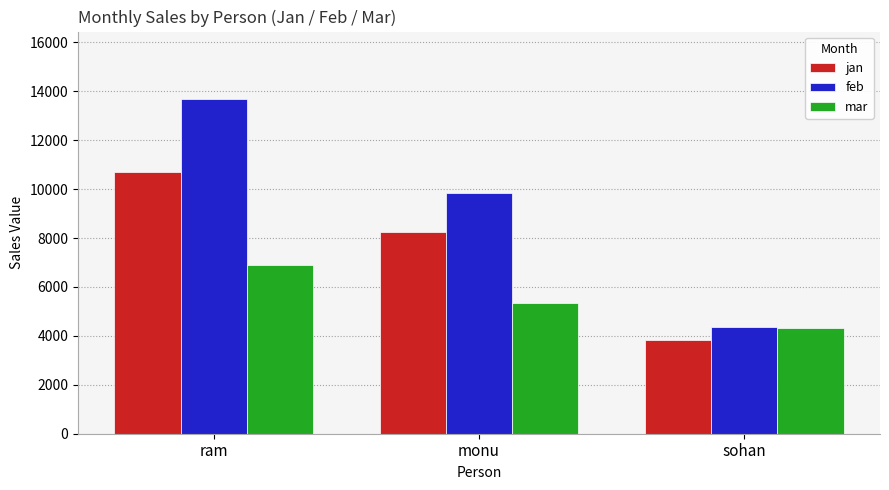

At which label does feb reach its peak?

ram